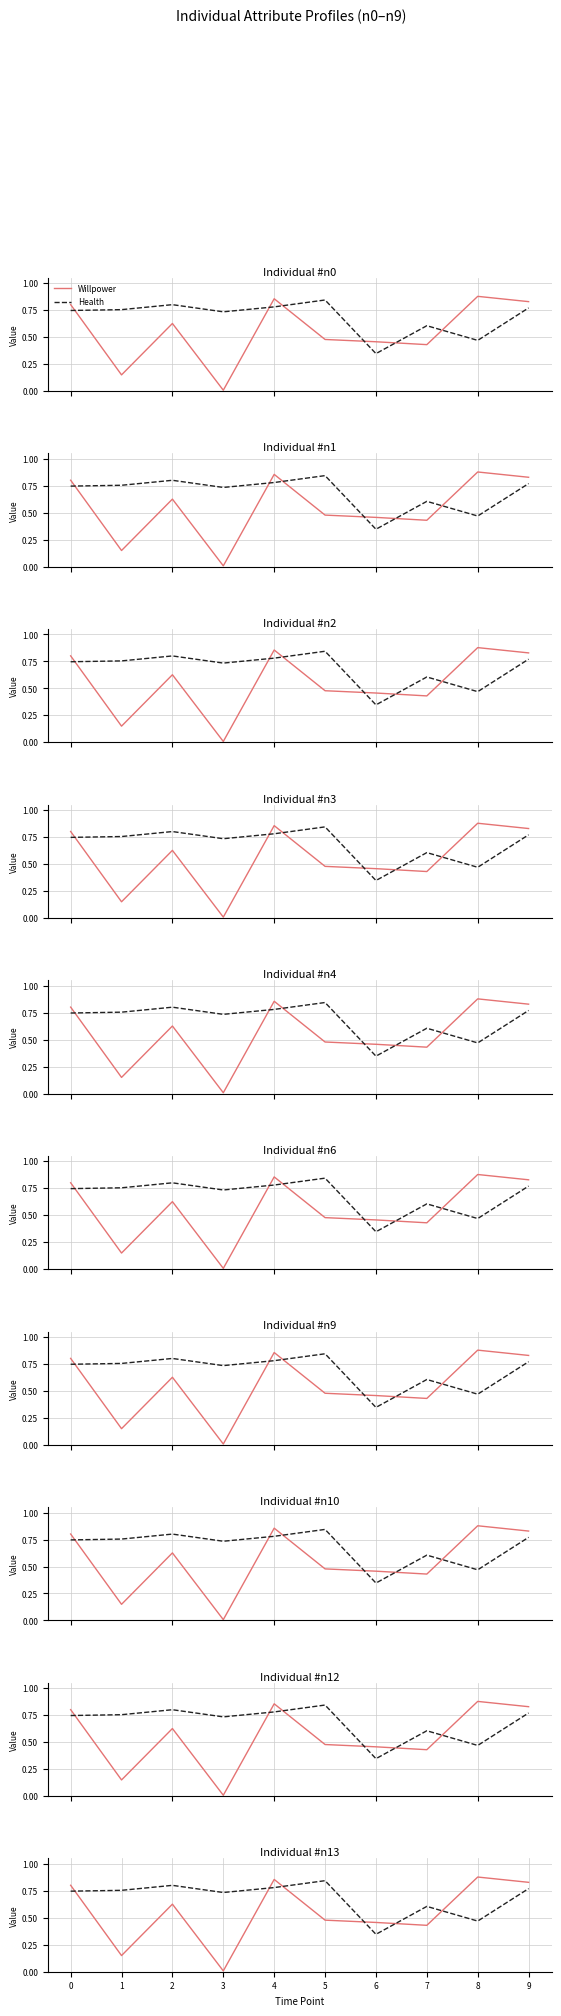

What is the average value of the Health series?

0.7